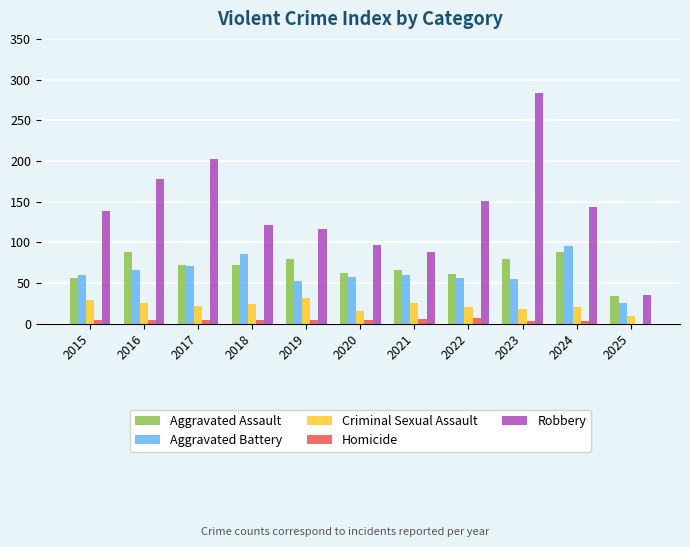

The value of Robbery at 2021 is 88. True or false?

True